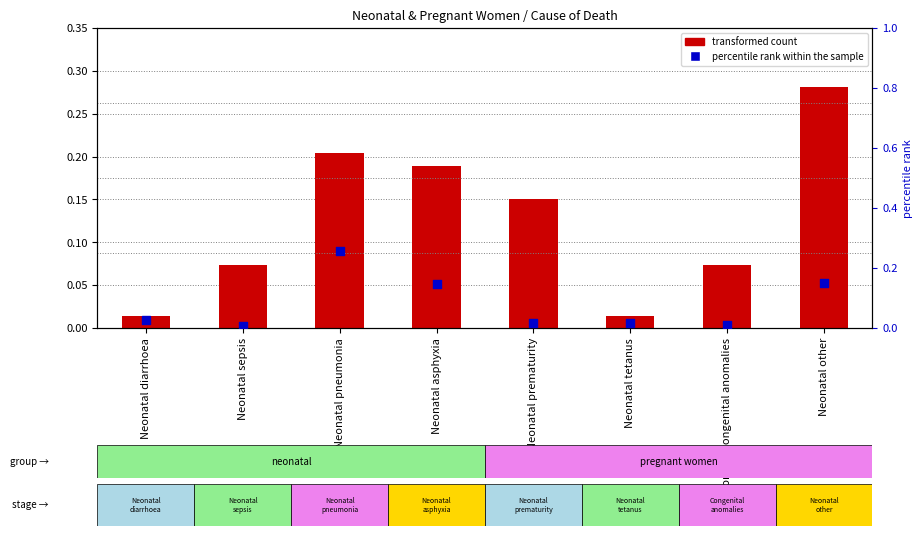

Which series reaches the maximum Y coordinate?

transformed count